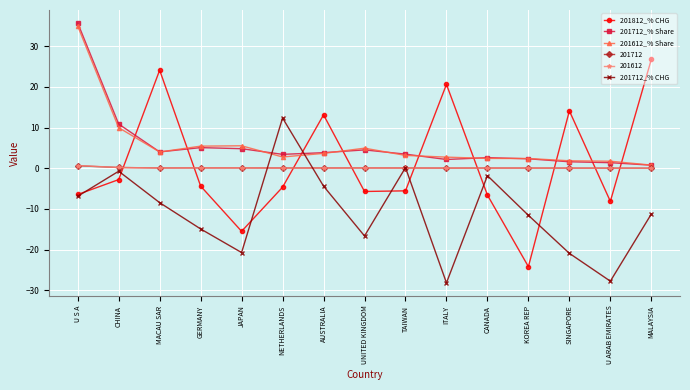

What is the average value of the 201612_% Share series?

5.8